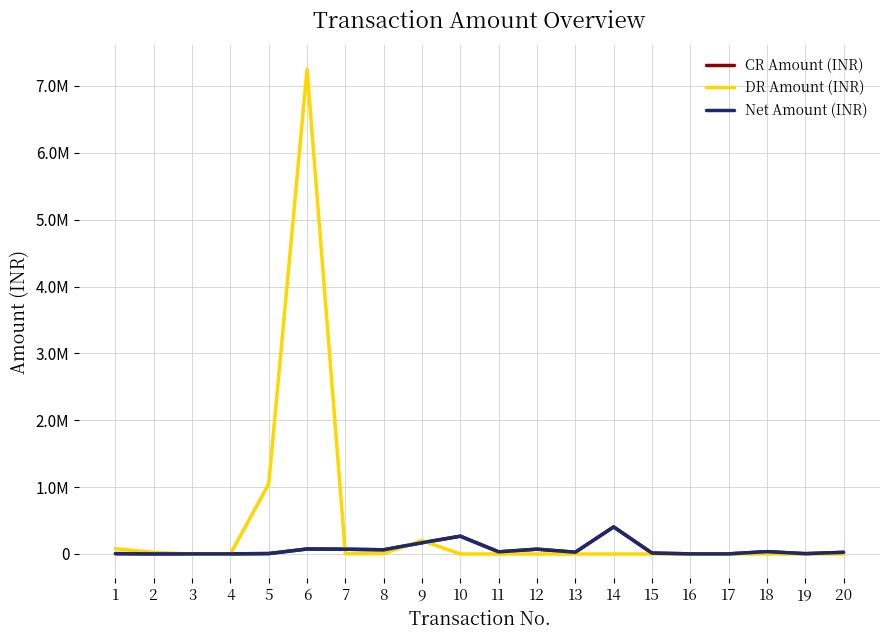

At which category does CR Amount (INR) reach its first local valley?

8